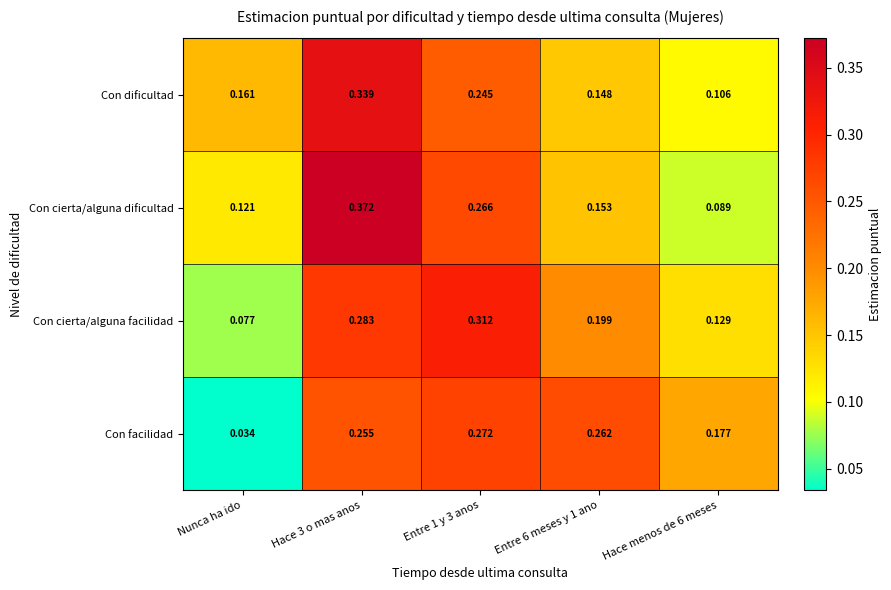

List the series in order of their peak value, highest first.

Con cierta/alguna dificultad, Con dificultad, Con cierta/alguna facilidad, Con facilidad